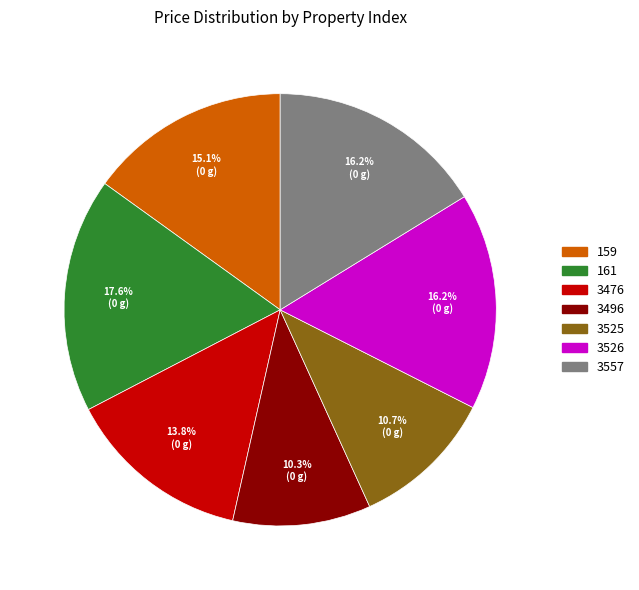

What percentage is NOT represented by 3476?

86.2%